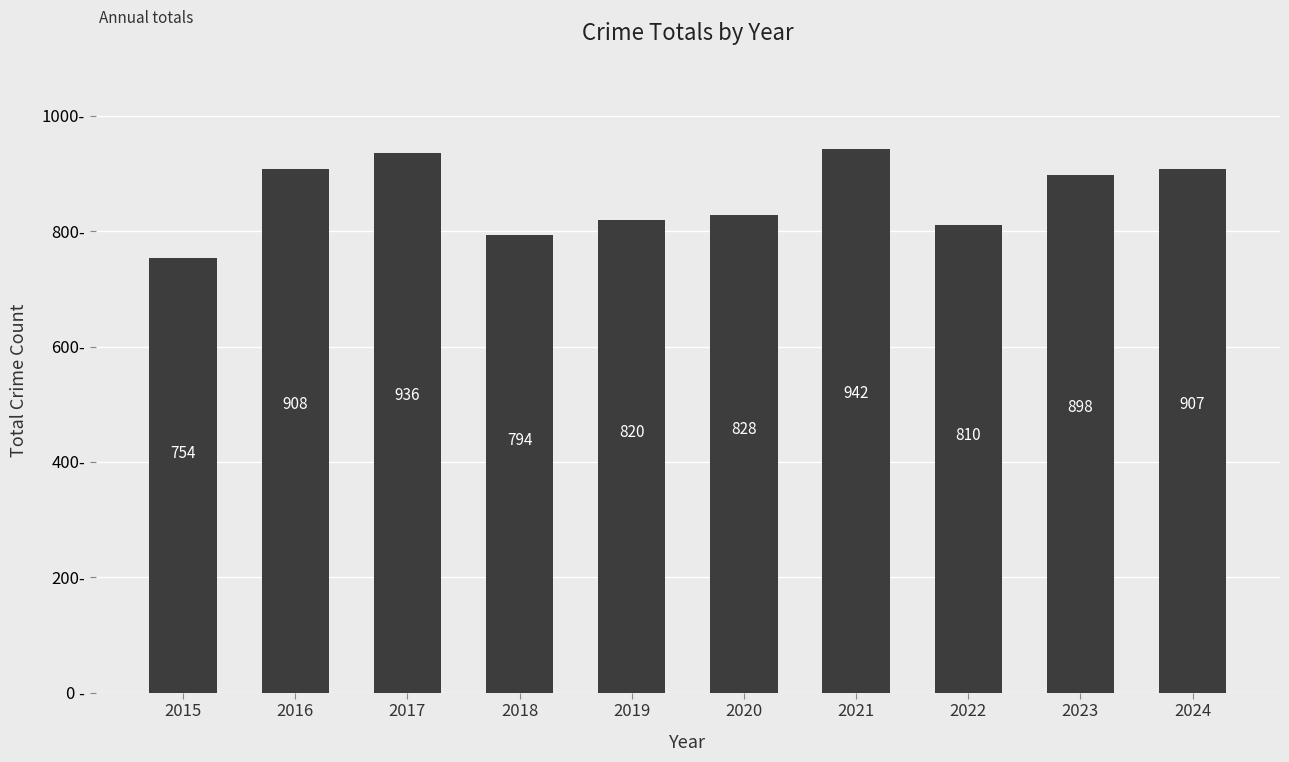

Read the value at 2017, to the nearest 10.

940